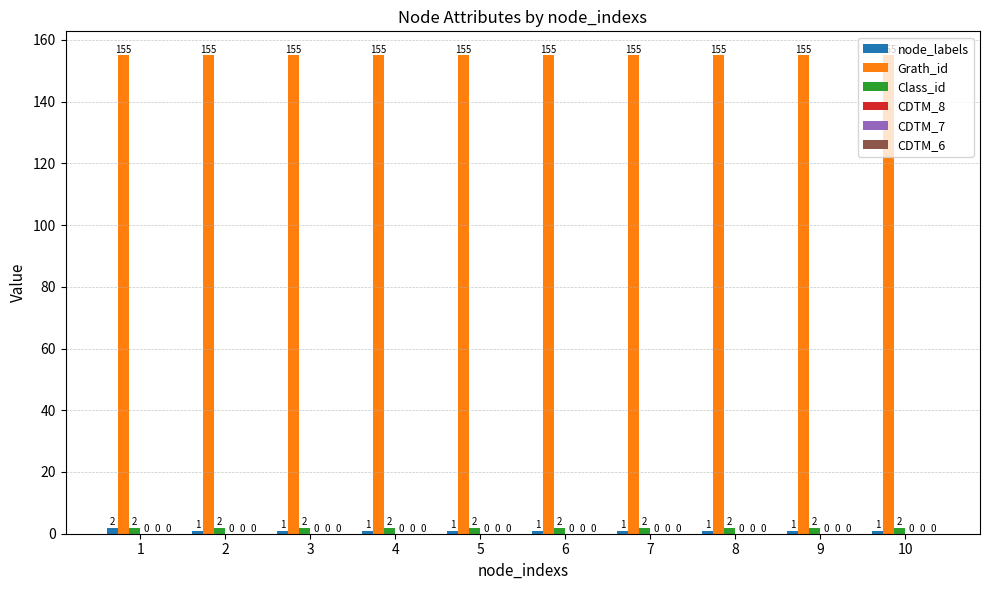

True or false: node_labels has a value of 1 at 8.

True